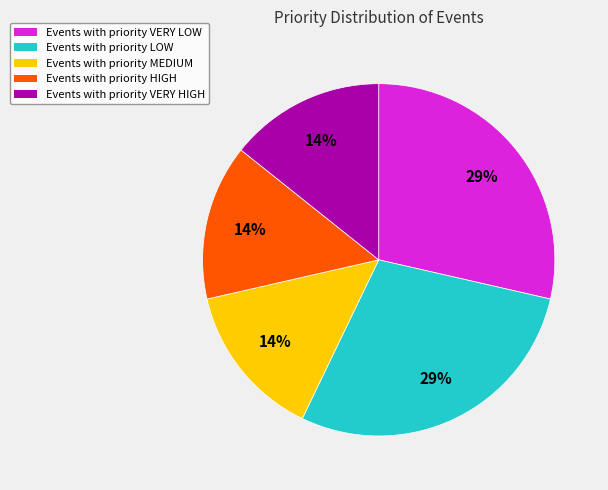

Is there a majority slice in this chart?

No